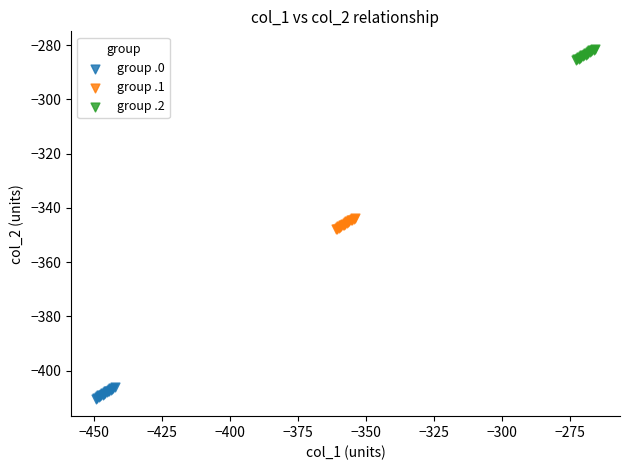

Which series contains the highest Y value?

group .2